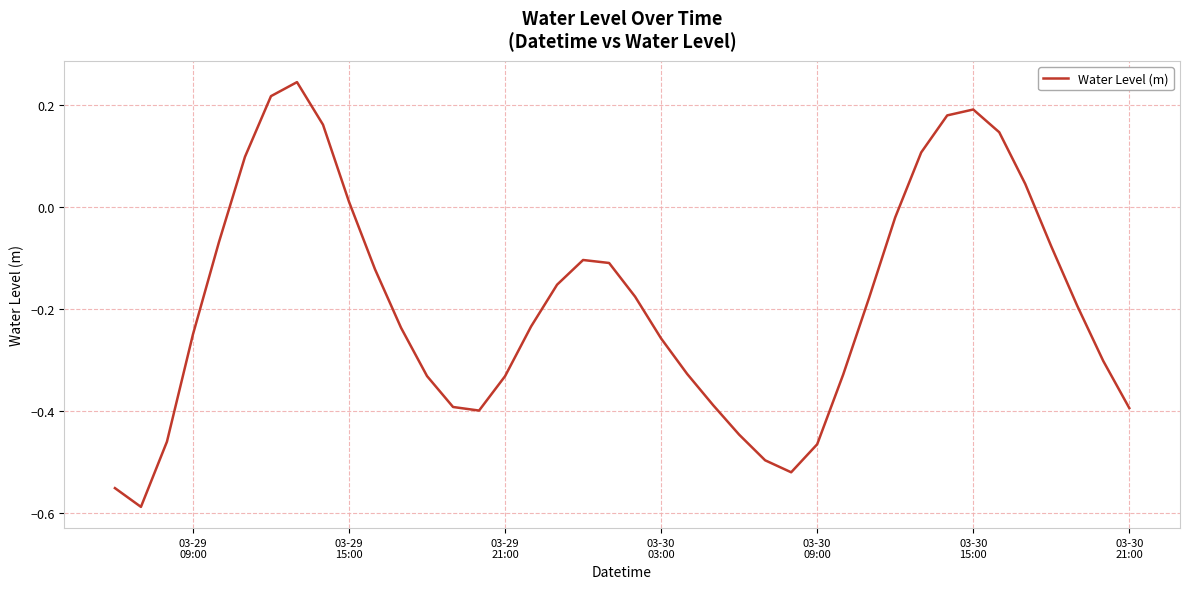

Reading left to right, what are all the values shown in this chart?

-0.6	-0.6	-0.5	-0.2	-0.1	0.1	0.2	0.2	0.2	0.0	-0.1	-0.2	-0.3	-0.4	-0.4	-0.3	-0.2	-0.2	-0.1	-0.1	-0.2	-0.3	-0.3	-0.4	-0.4	-0.5	-0.5	-0.5	-0.3	-0.2	-0.0	0.1	0.2	0.2	0.1	0.0	-0.1	-0.2	-0.3	-0.4